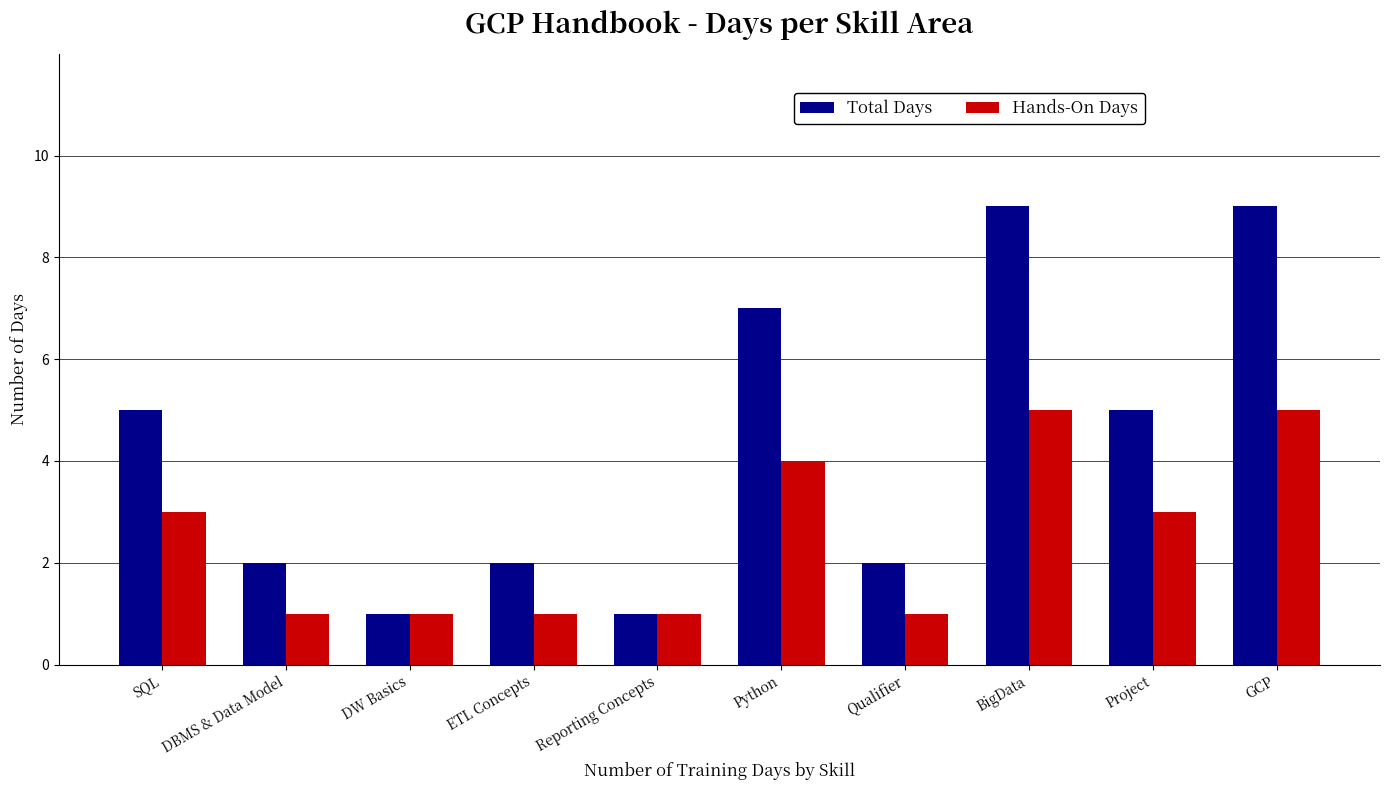

How many data points in Hands-On Days are less than 3?

5